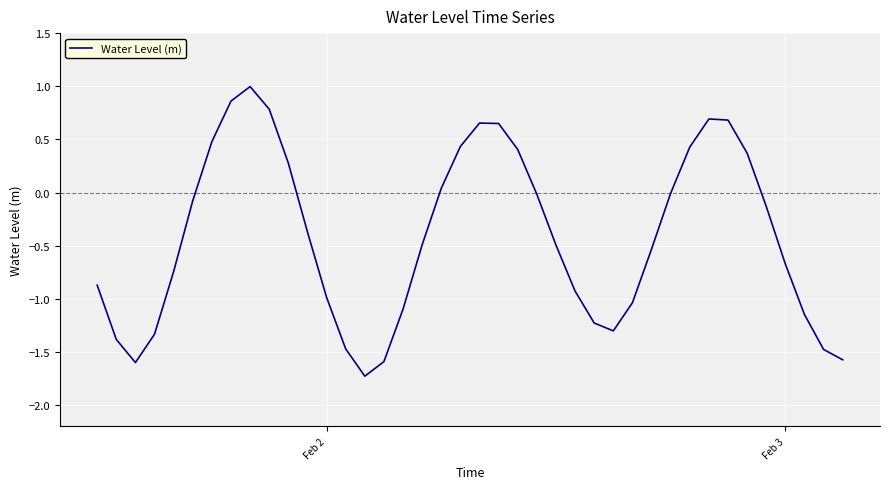

What is the minimum value shown in the chart?

-1.7